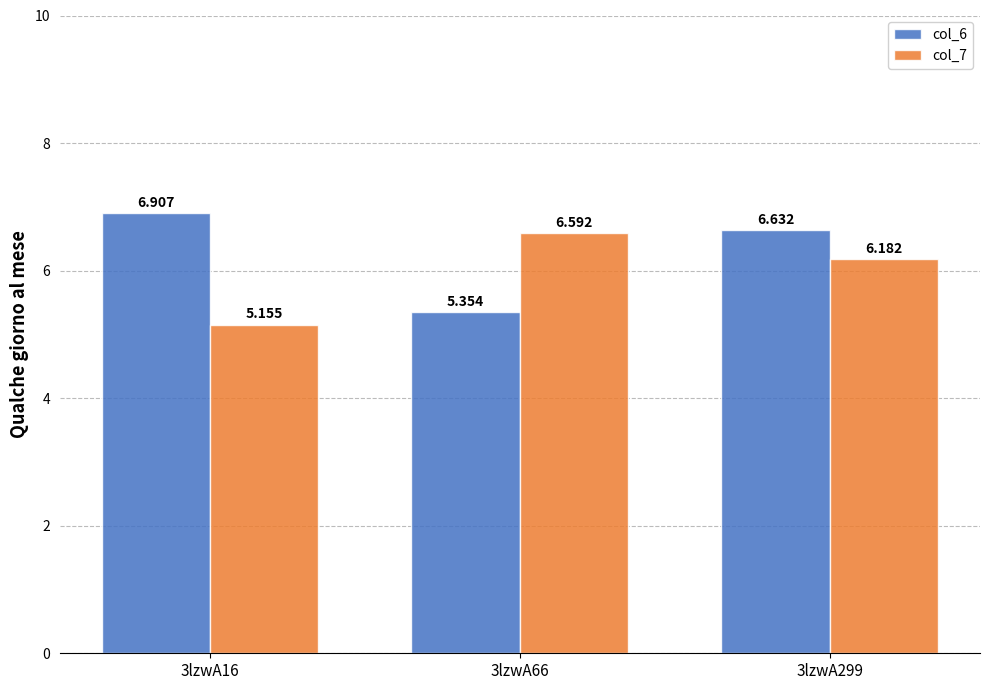

Is the value of col_7 at 3lzwA66 greater than the value of col_6 at 3lzwA66?

Yes